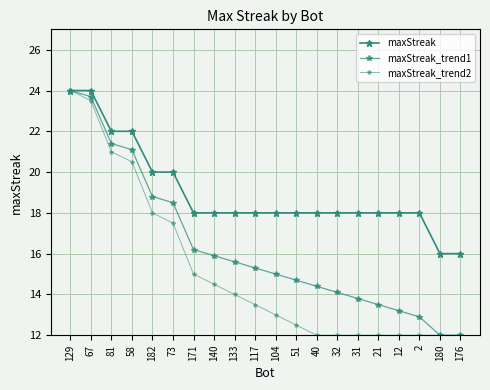

What is the value of the maxStreak_trend2 point at the 1st from the left?

24.0